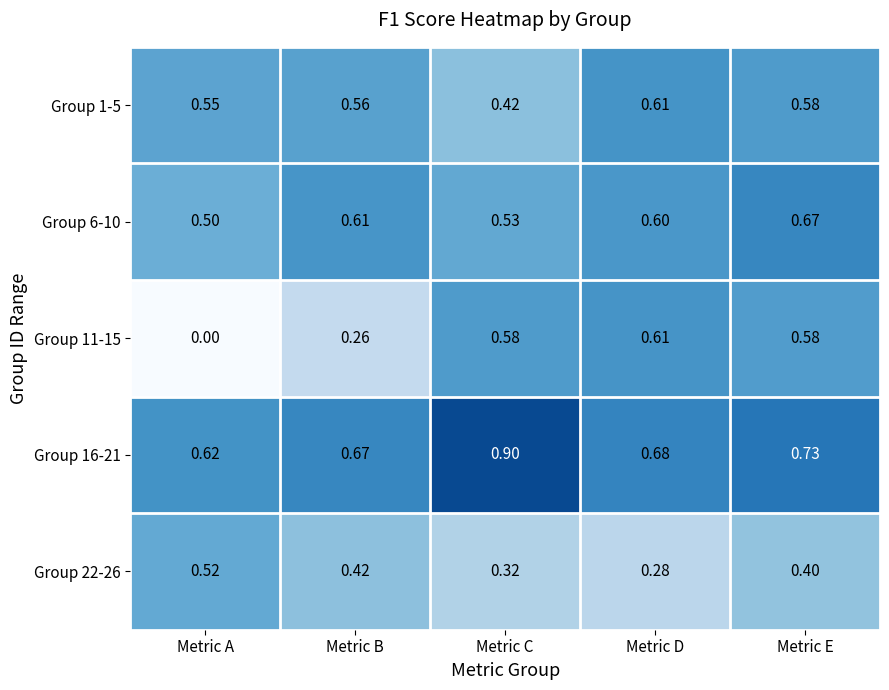

At how many categories does at least one series exceed 0?

5